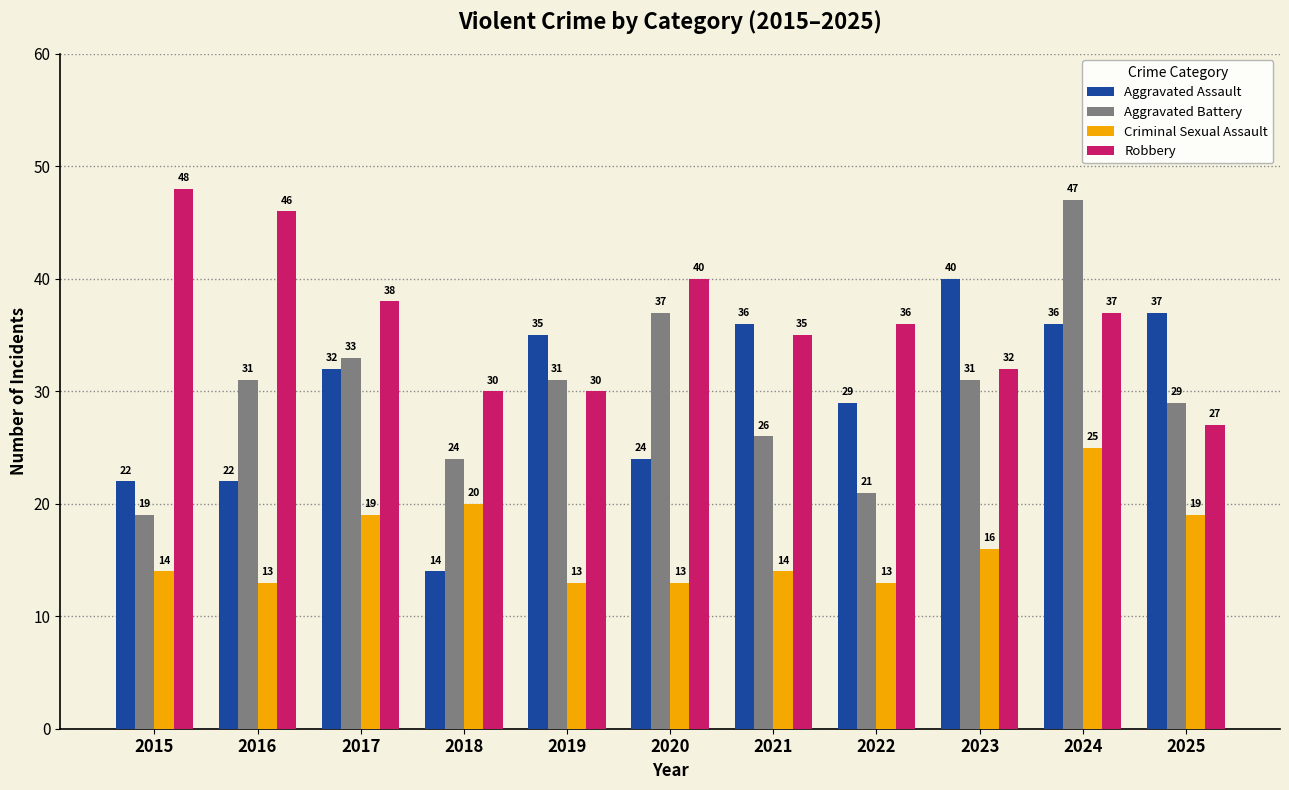

What is the total value across all series at 2018?

88